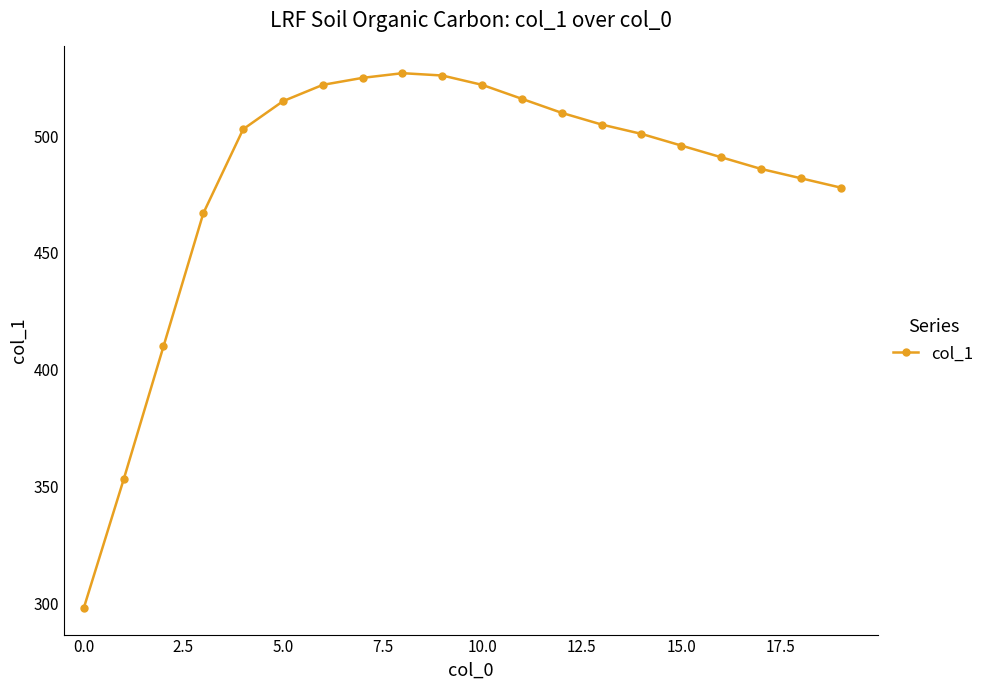

What is the difference between the maximum and minimum values?

229